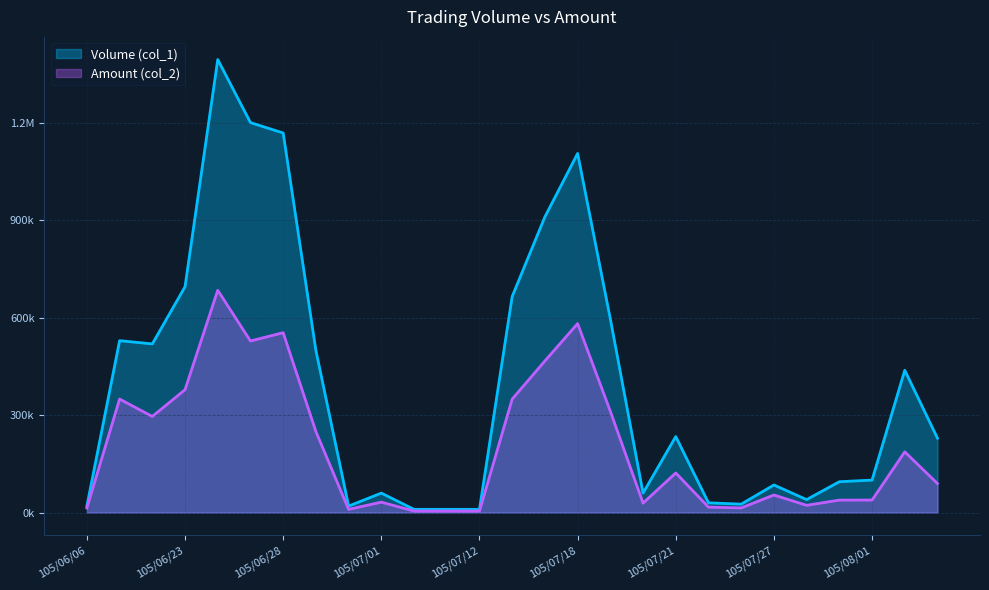

Rank the categories by Volume (col_1) value from lowest to highest.

105/07/04, 105/07/11, 105/07/12, 105/06/06, 105/06/30, 105/07/26, 105/07/22, 105/07/28, 105/07/01, 105/07/20, 105/07/27, 105/07/29, 105/08/01, 105/08/03, 105/07/21, 105/08/02, 105/06/29, 105/06/15, 105/06/07, 105/07/19, 105/07/14, 105/06/23, 105/07/15, 105/07/18, 105/06/28, 105/06/27, 105/06/24